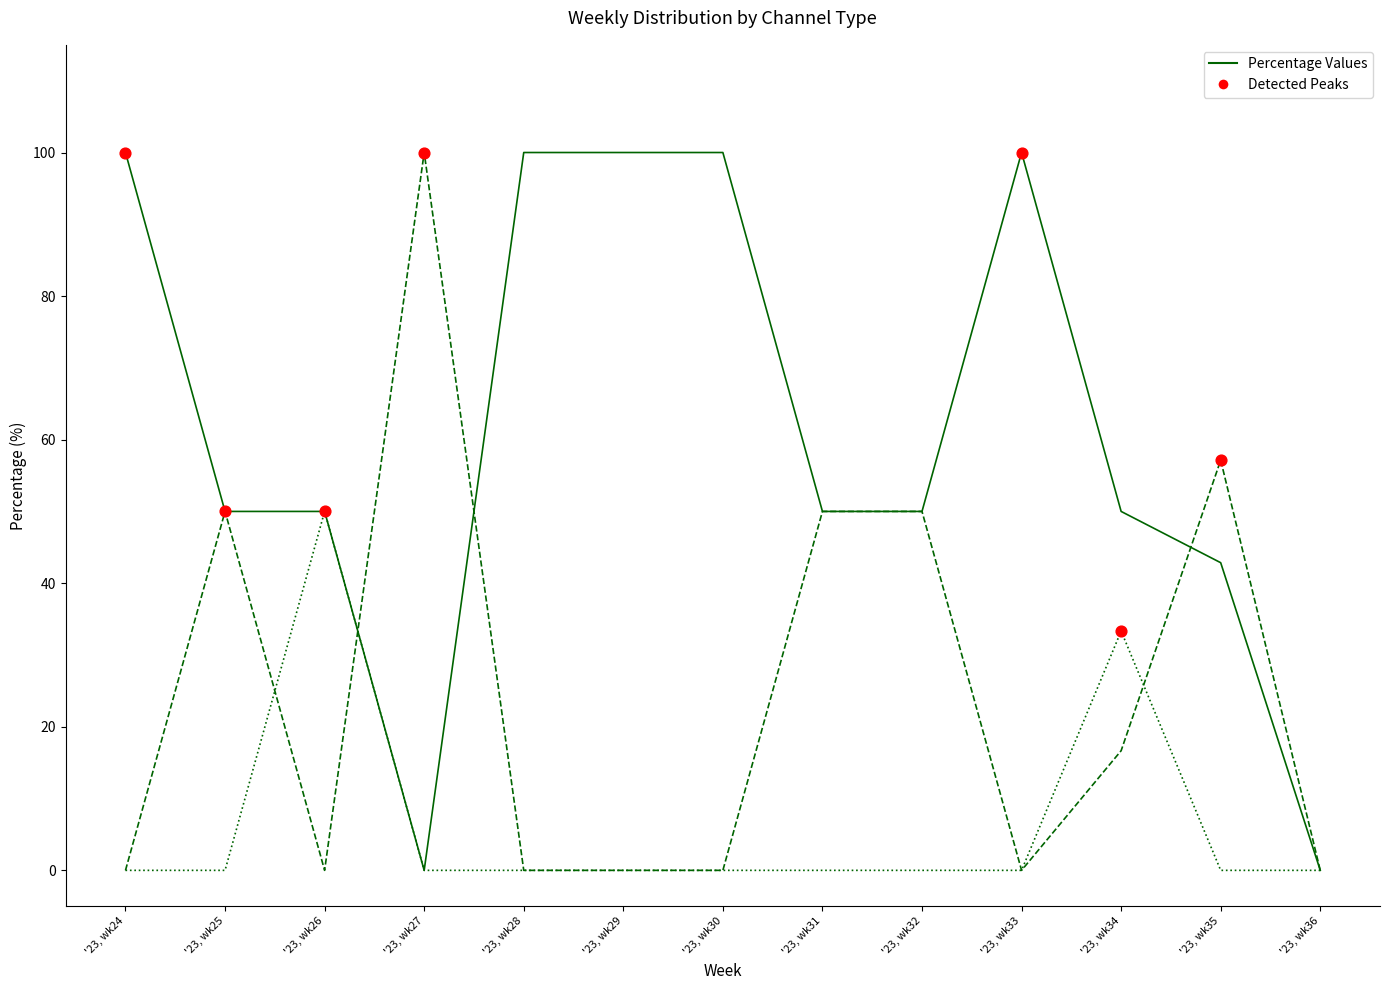

What is the spread (max minus min) of values at '23, wk27?

100.0